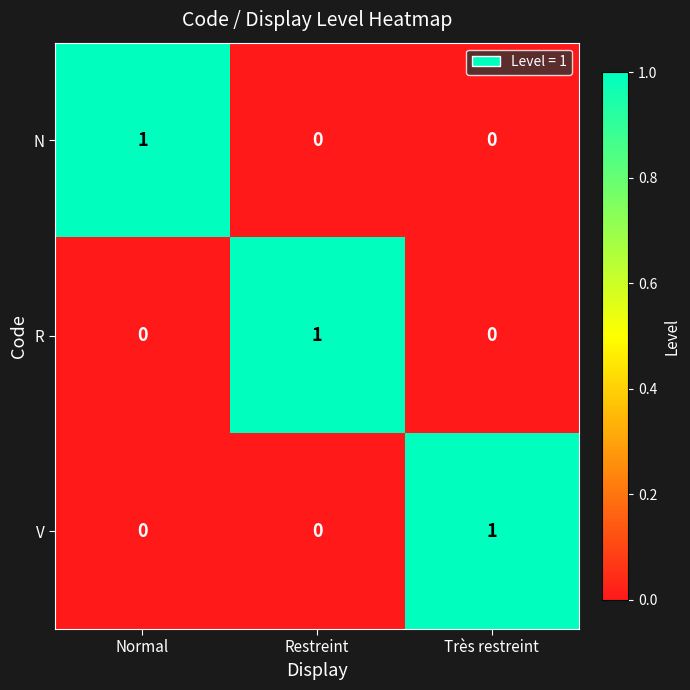

At how many categories does at least one series exceed 0?

3